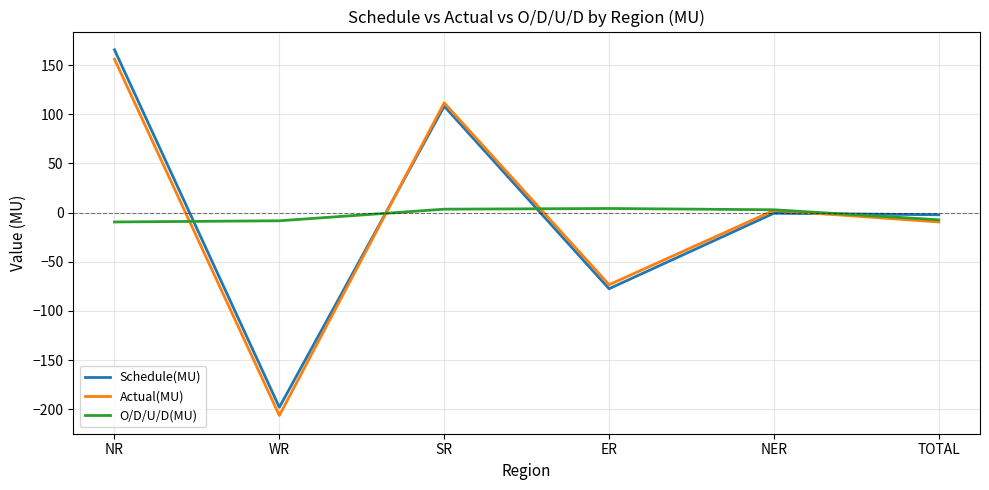

What is the maximum value for Schedule(MU)?

165.5